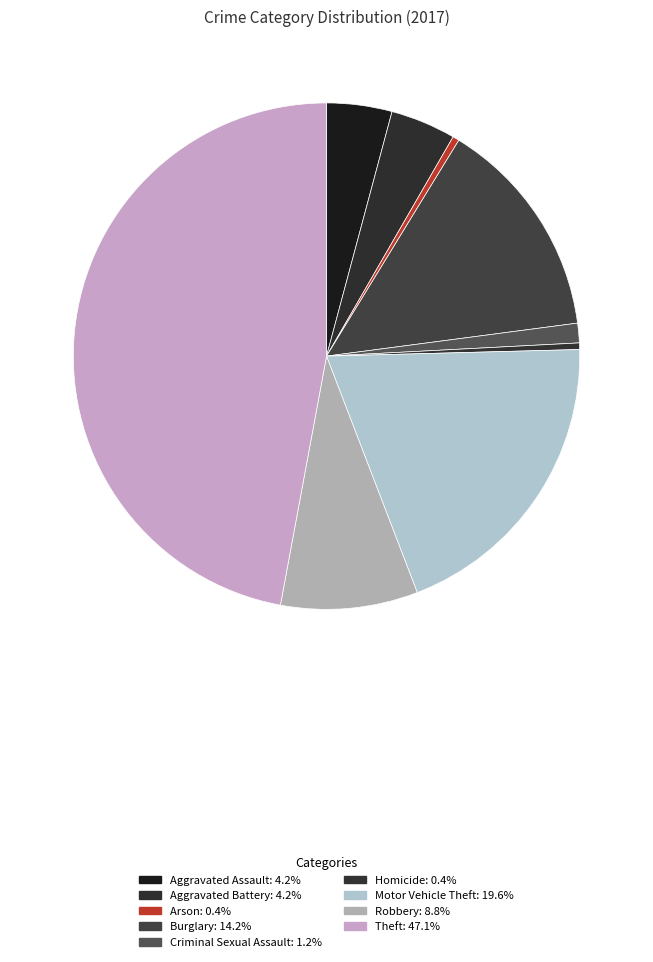

How many segments does this pie chart have?

9